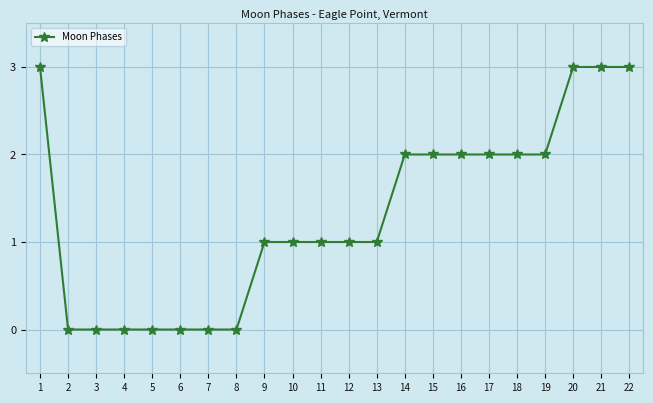

Does the chart have visible grid lines?

Yes